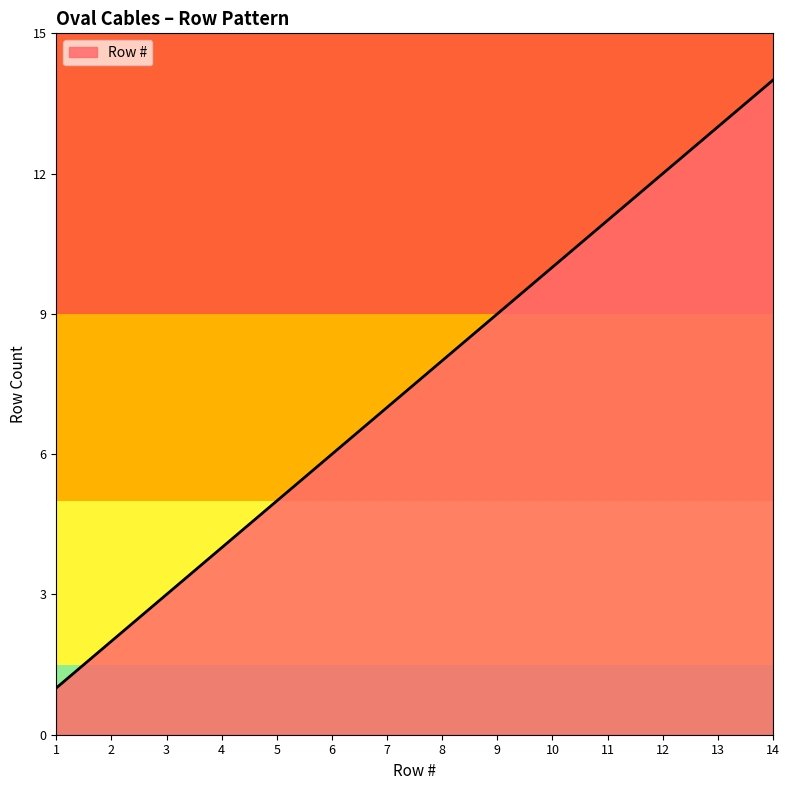

Does the chart display data point markers on the line(s)?

No